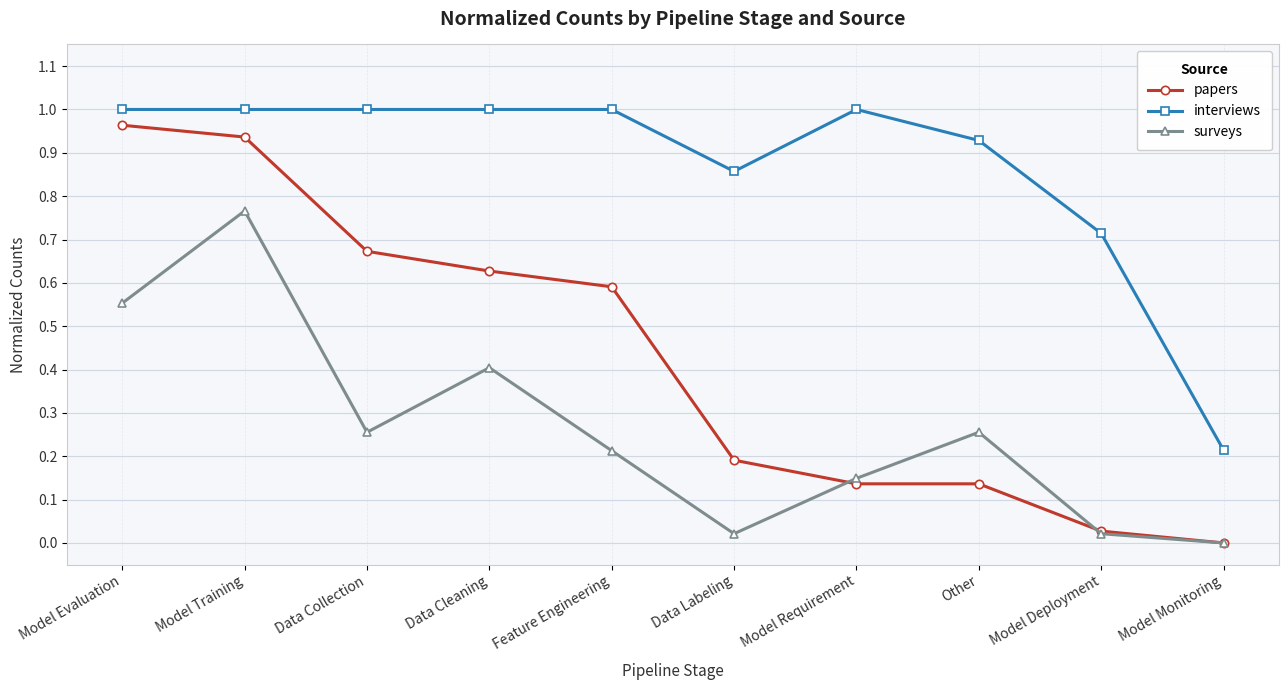

What is the label of the 4th point from the left?

Data Cleaning